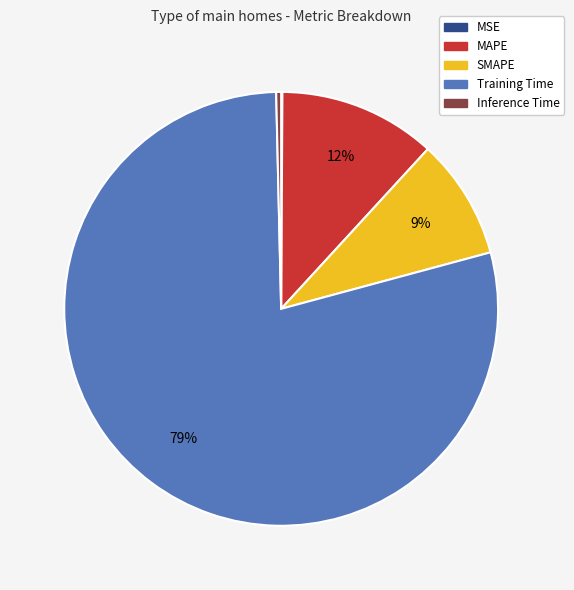

To the nearest percent, what is the average slice percentage?

20%